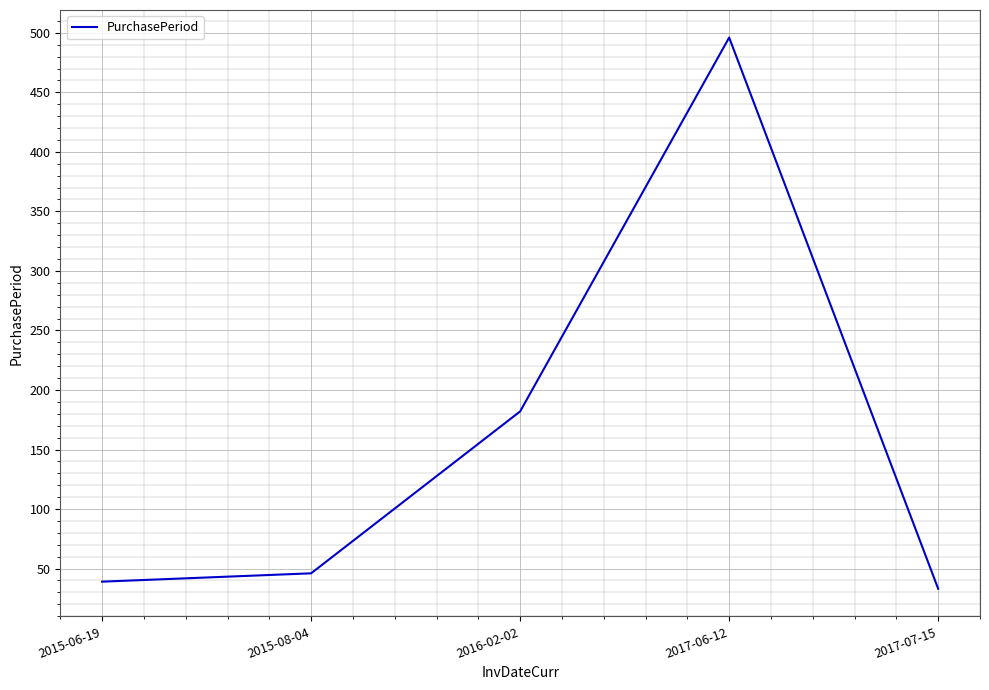

Between 2015-08-04 and 2016-02-02, which is larger?

2016-02-02